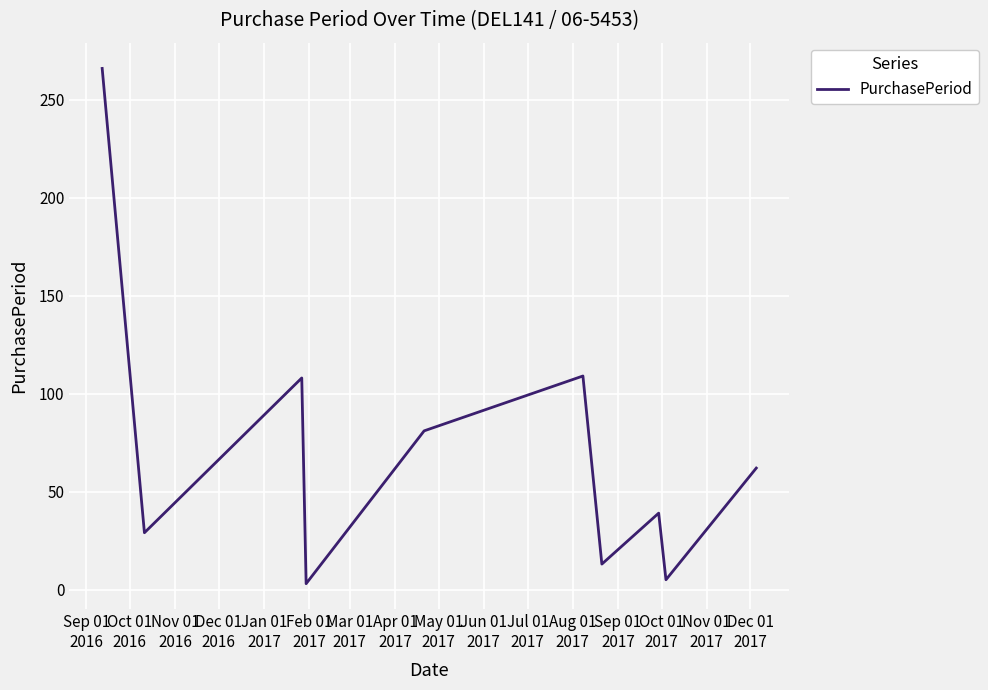

What is the difference between the maximum and minimum values?

263